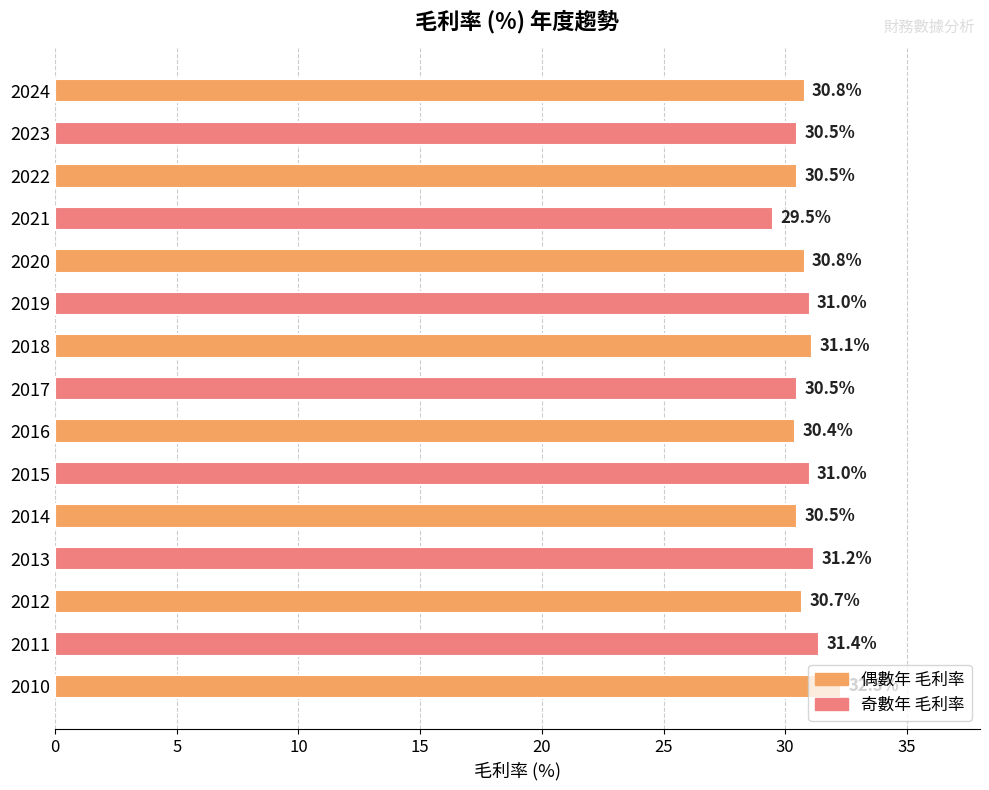

What is the maximum value shown in the chart?

32.3